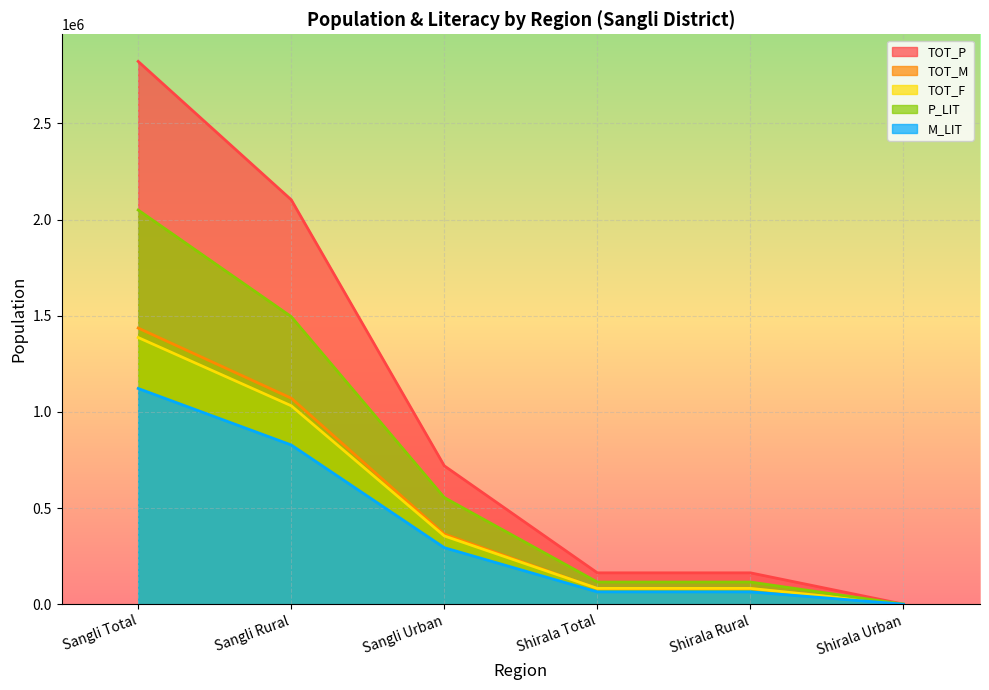

How many lines are shown in the chart?

5